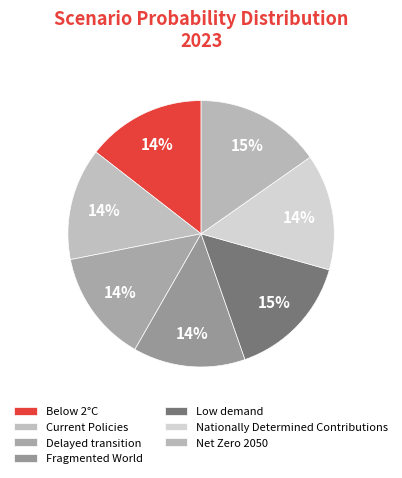

How many segments does this pie chart have?

7